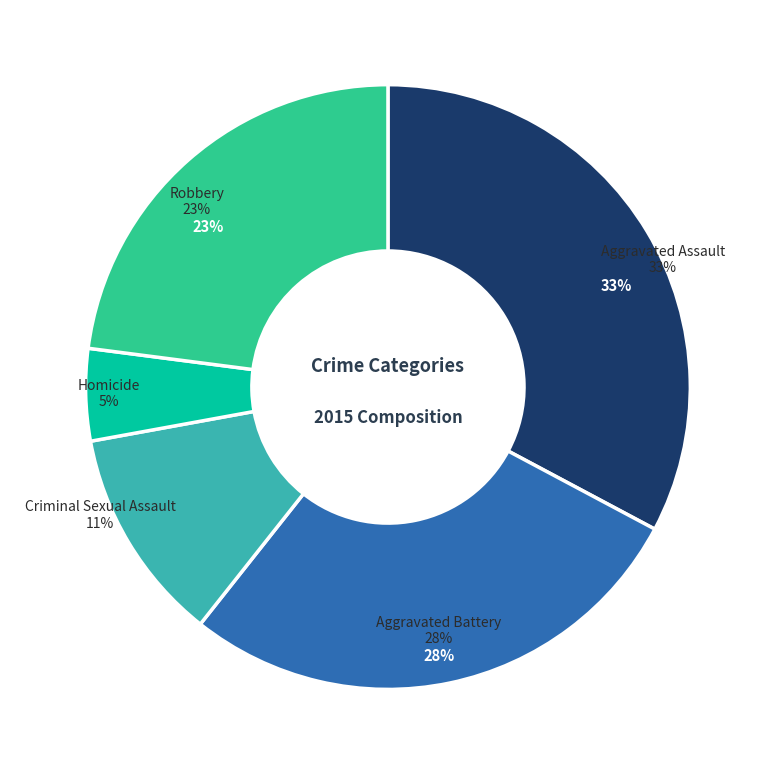

Does Aggravated Battery account for over 50% of the chart?

No